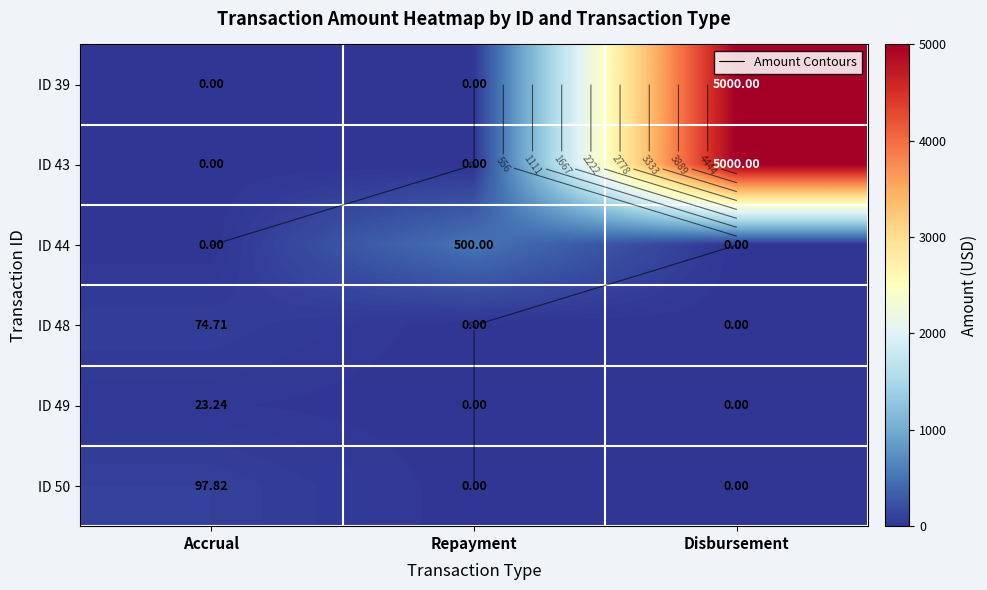

What is the sum of all ID 48 values?

74.7